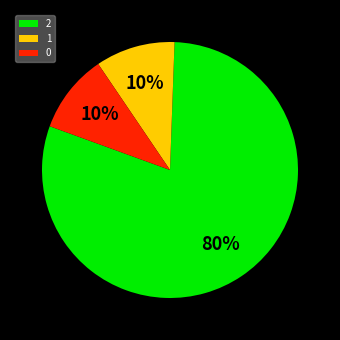

True or false: 0 accounts for 17% of the total.

False